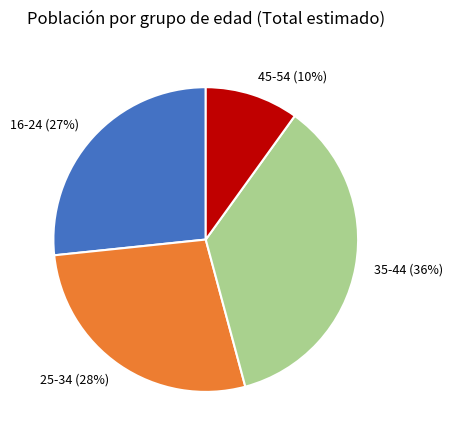

To the nearest percent, what is the combined percentage of 16-24 and 45-54?

37%